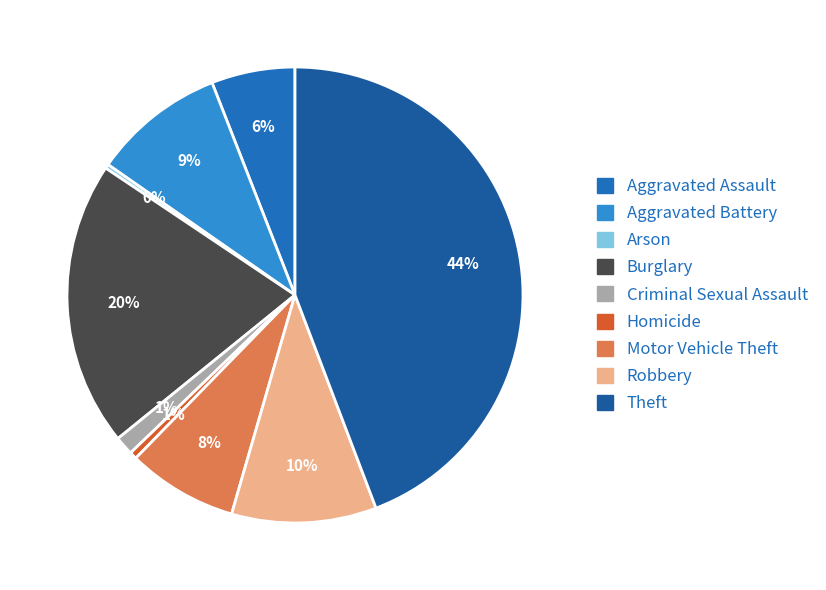

True or false: Burglary accounts for 14% of the total.

False